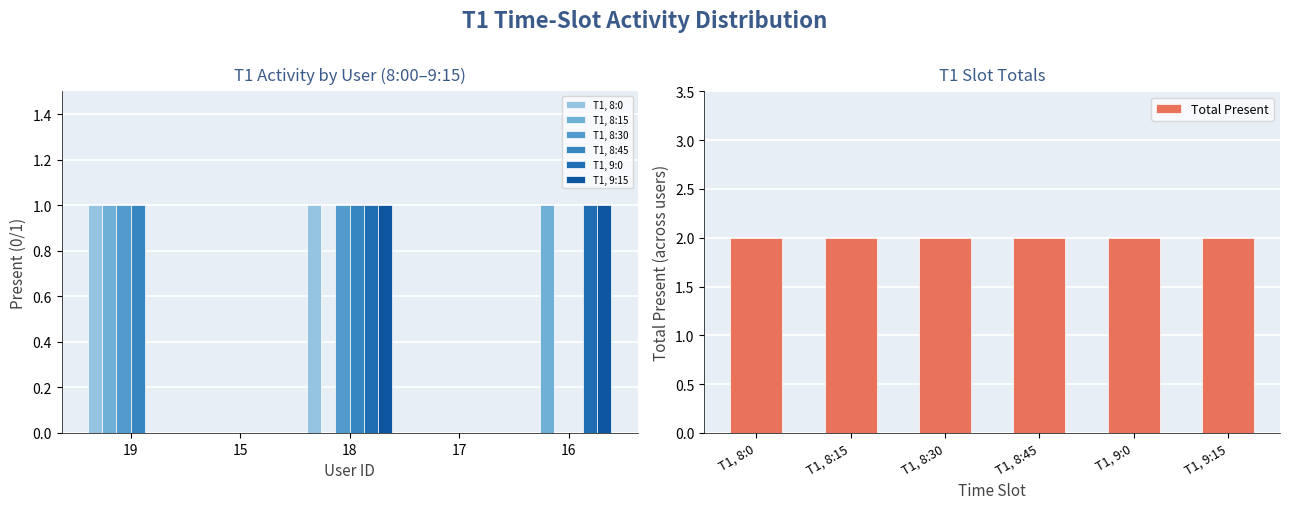

Rank the categories by T1, 9:0 value from highest to lowest.

18, 16, 19, 15, 17